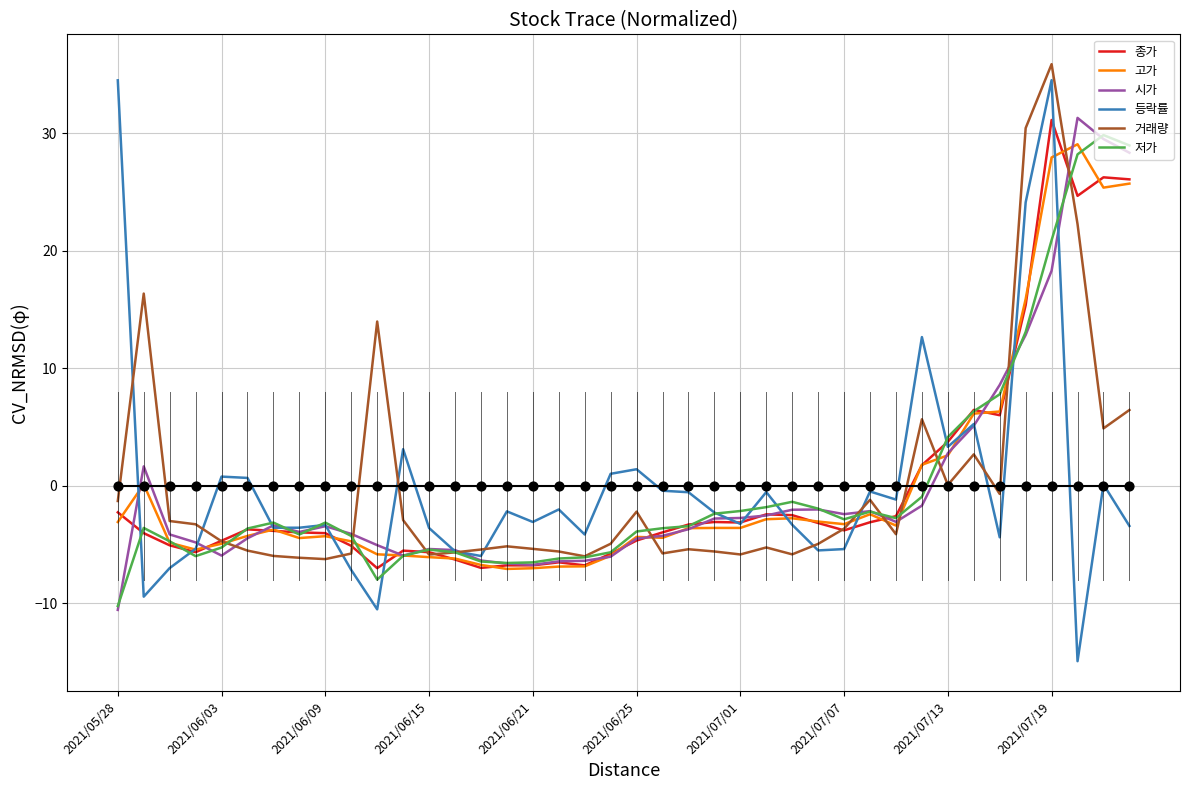

What is the total value across all series at 18?

-36.2